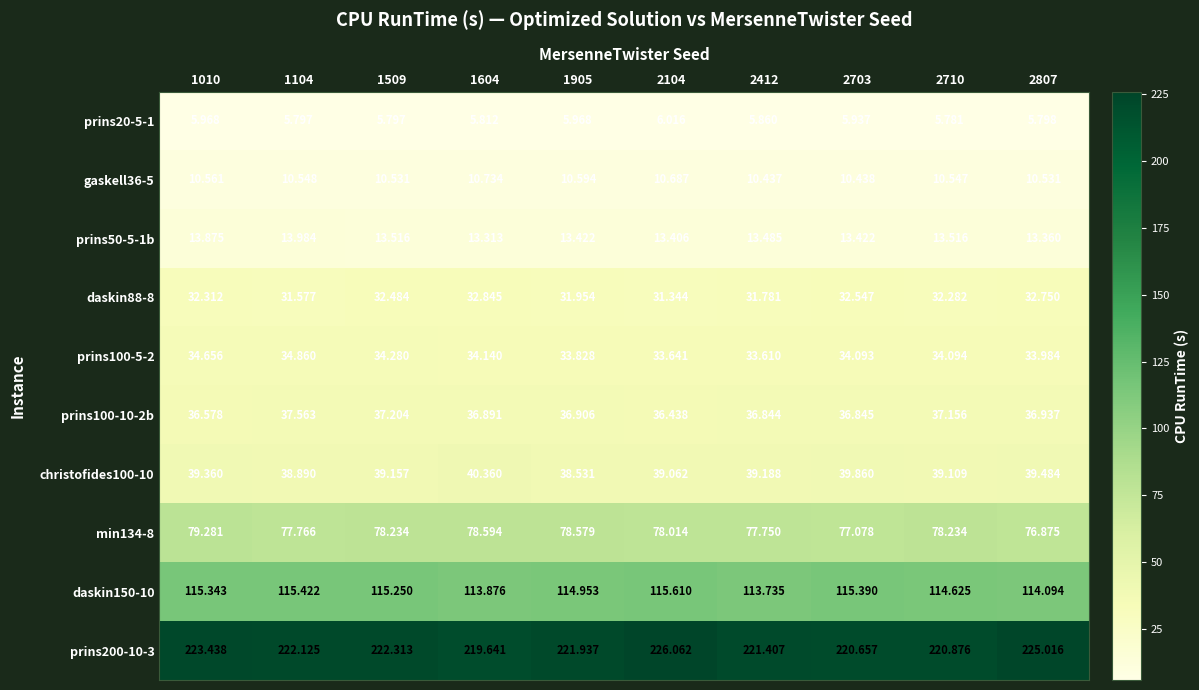

Is the value of christofides100-10 at 1905 greater than the value of min134-8 at 2104?

No